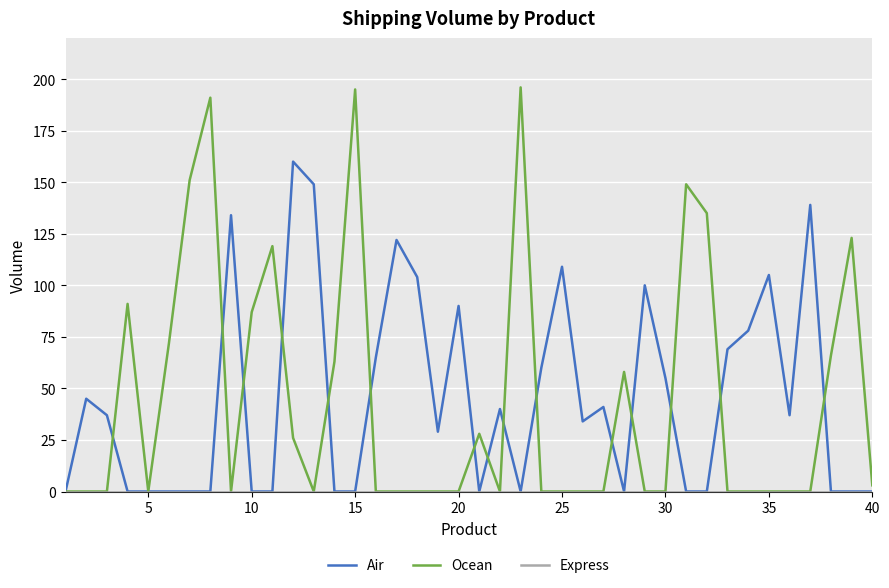

Which series has the widest spread of values?

Ocean